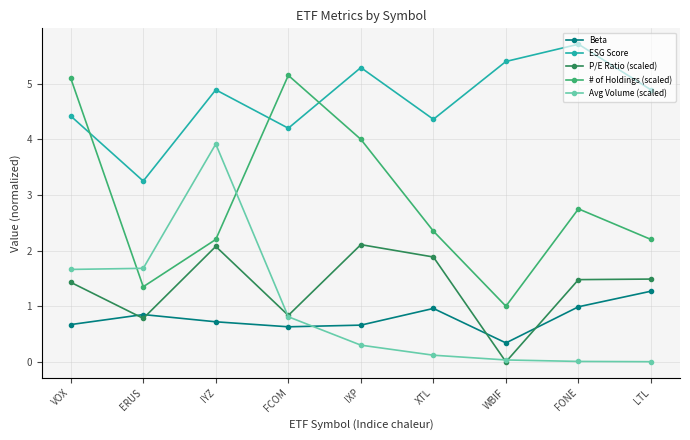

What is the average value of the # of Holdings (scaled) series?

2.9